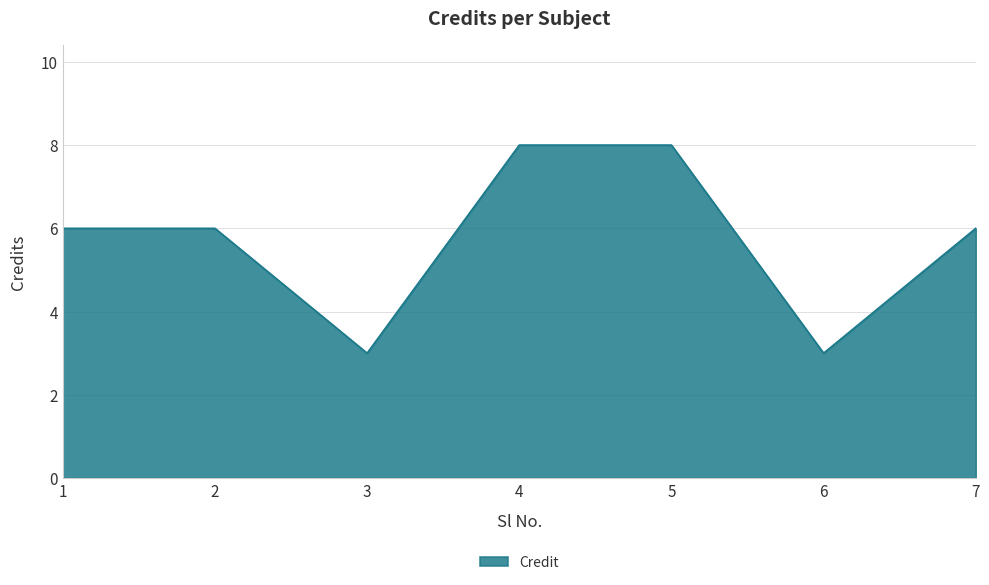

At which category does the data reach its first local valley?

3